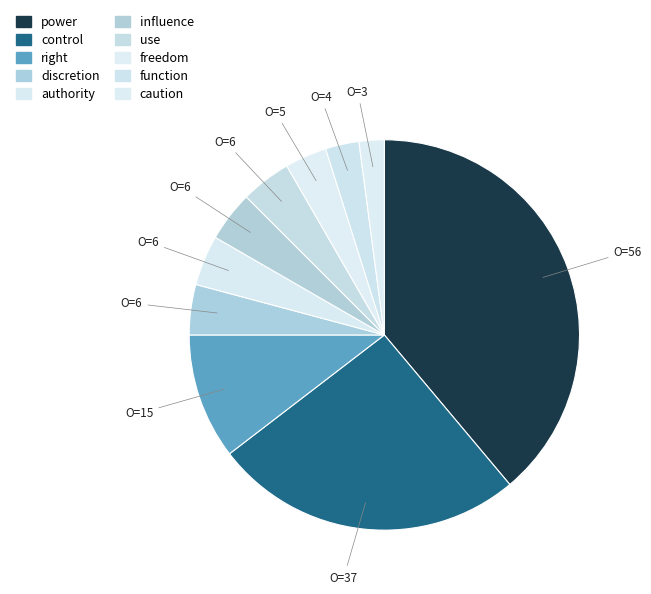

How many segments does this pie chart have?

10